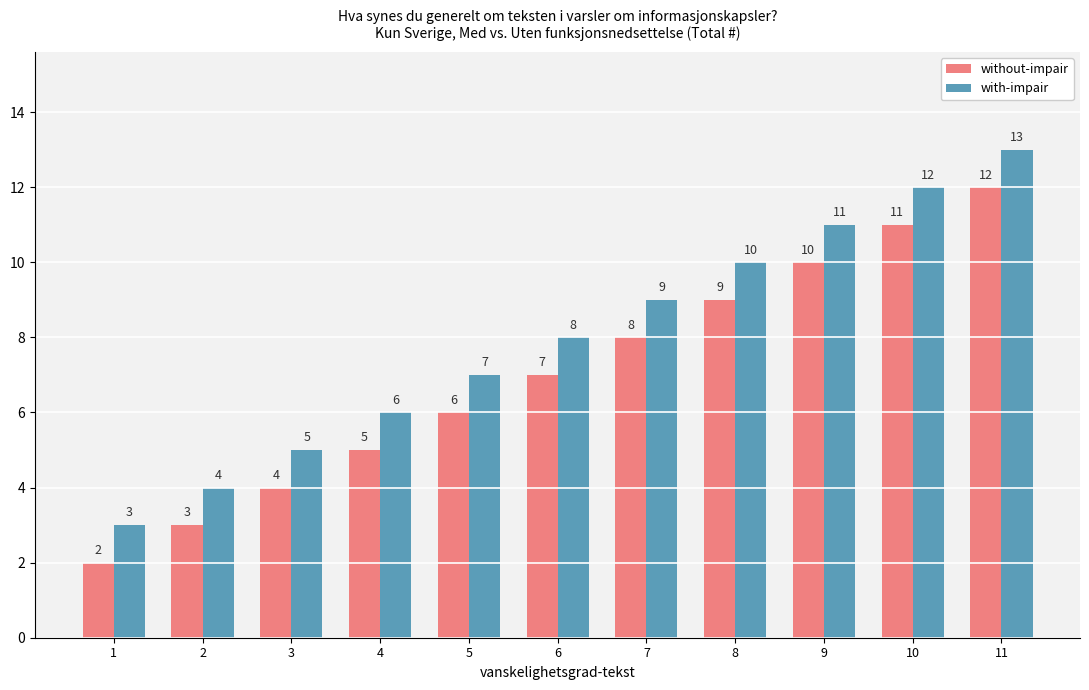

What is the greatest value displayed?

13